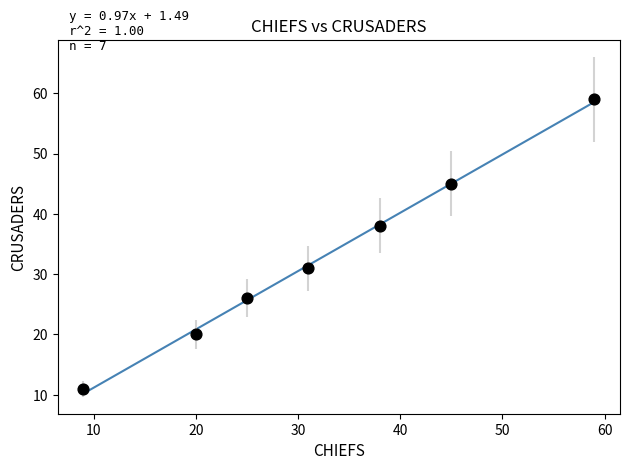

What is the average X value?

32